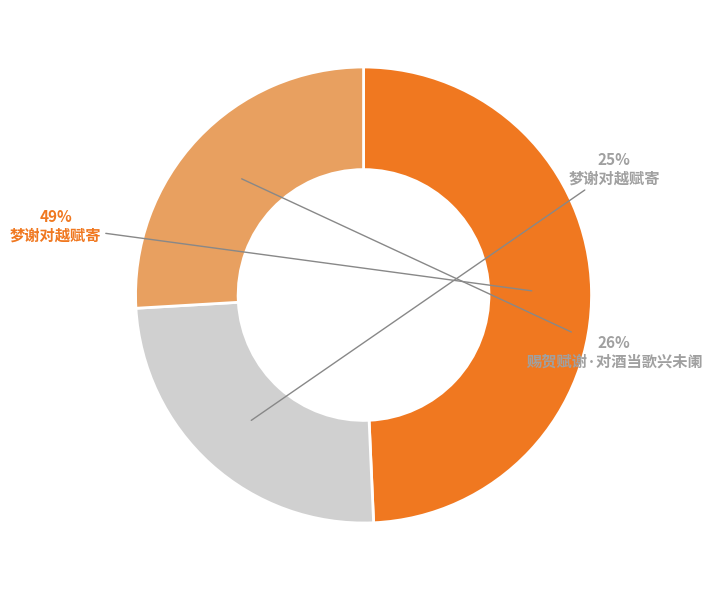

To the nearest percent, what is the average slice percentage?

33%